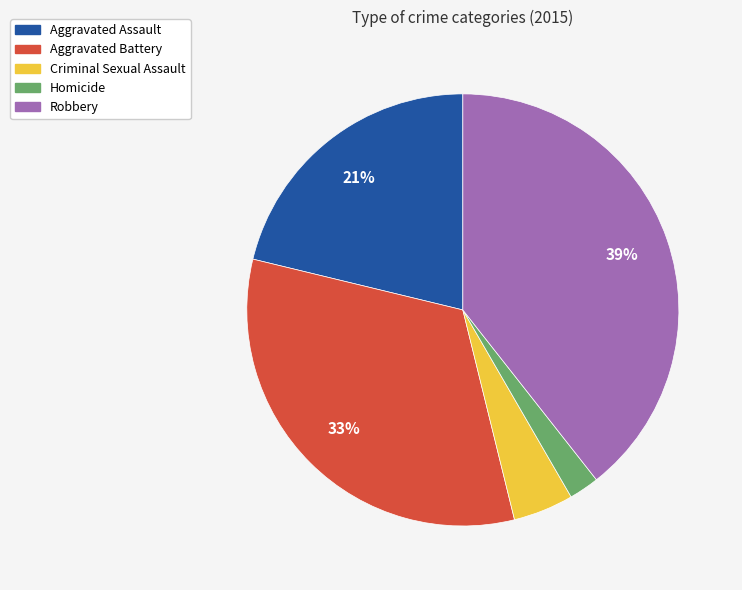

To the nearest percent, what is the combined percentage of Homicide and Aggravated Assault?

23%